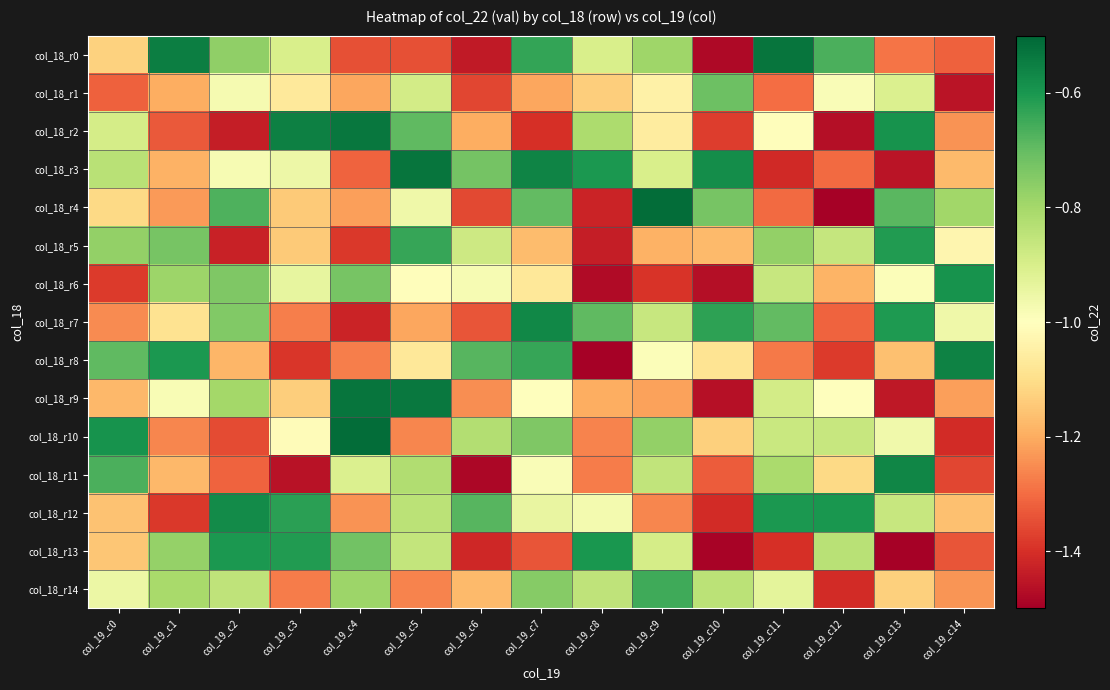

What is the maximum value shown in the chart?

-0.5